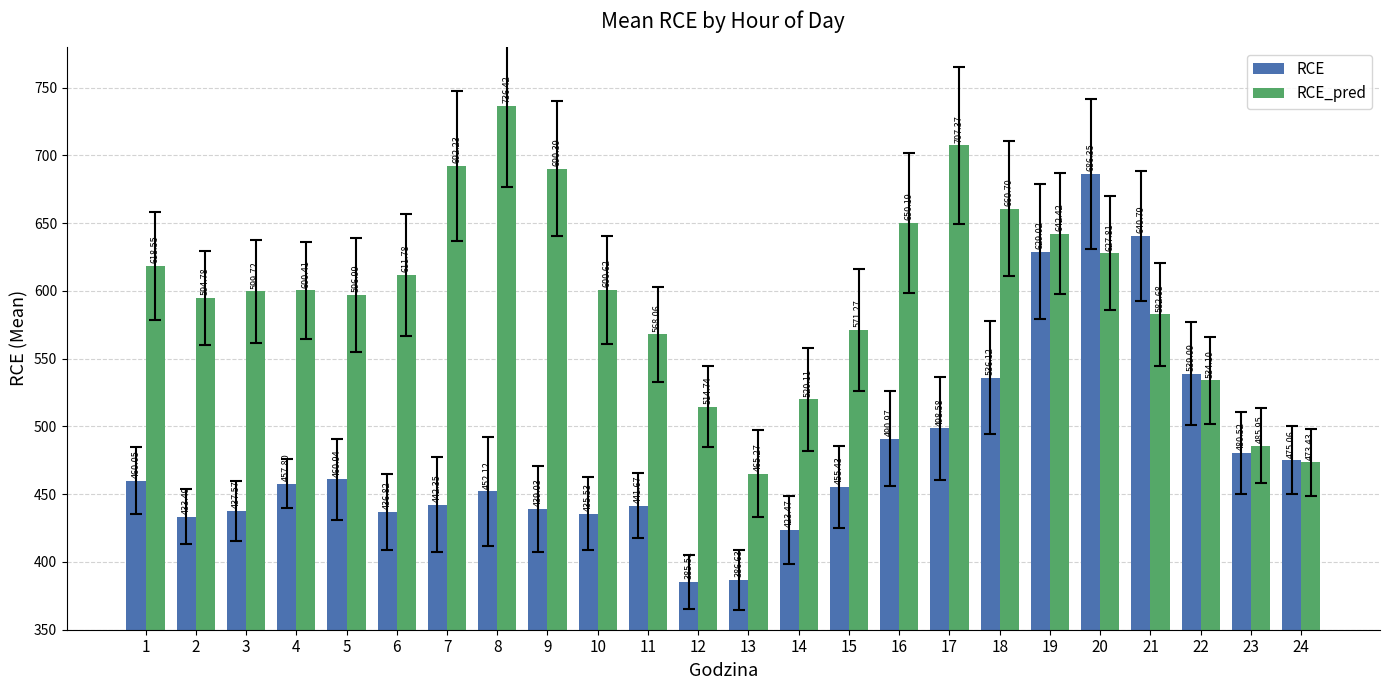

Which series has the largest total across all categories?

RCE_pred